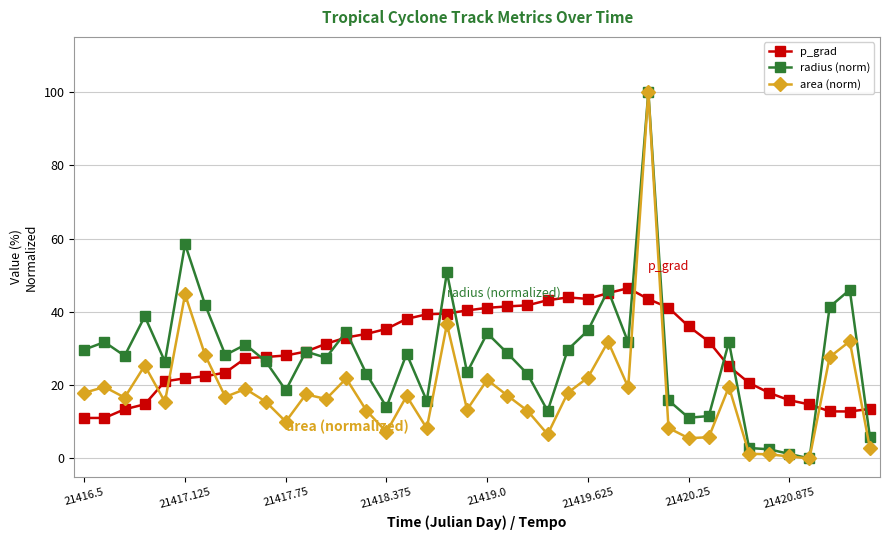

True or false: p_grad has more than 1 interior local peaks.

True